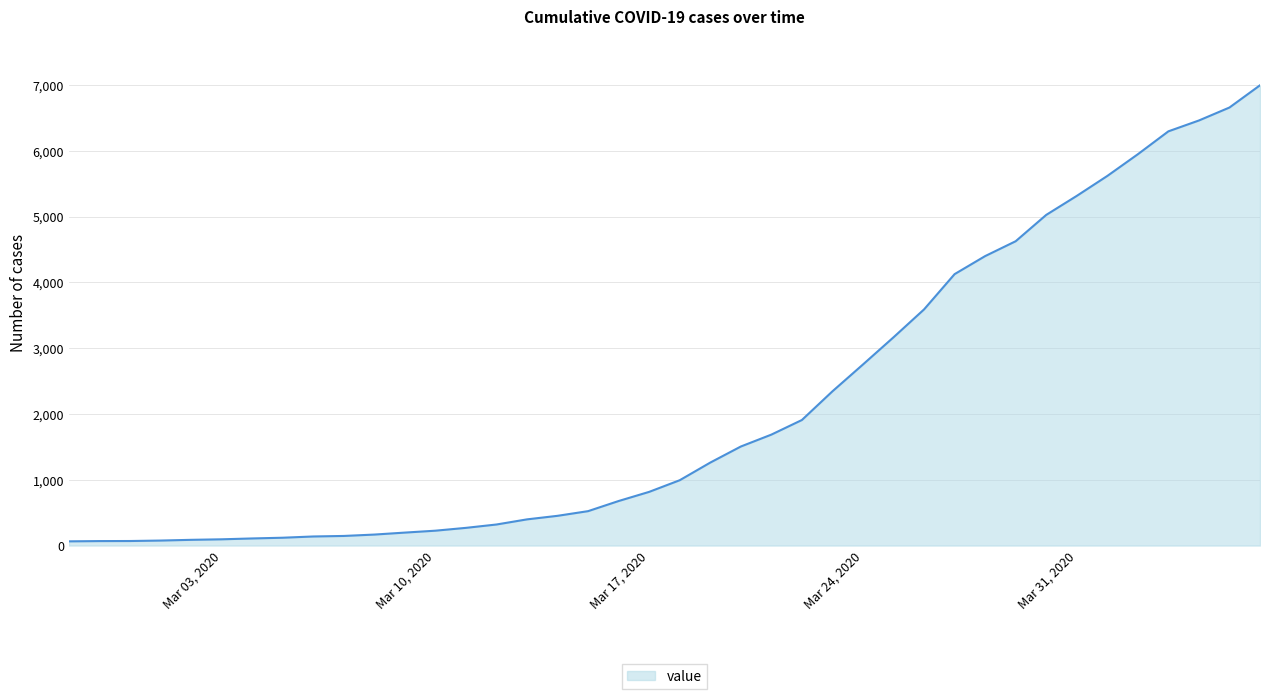

Does the chart have visible grid lines?

Yes